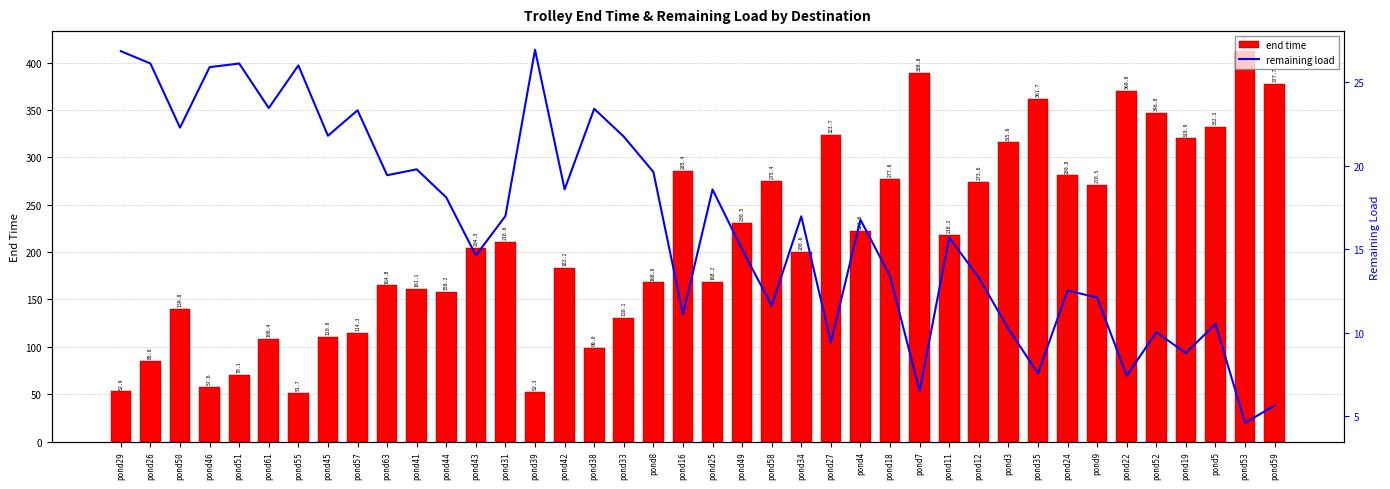

What are all the series names shown in the legend?

end time, remaining load